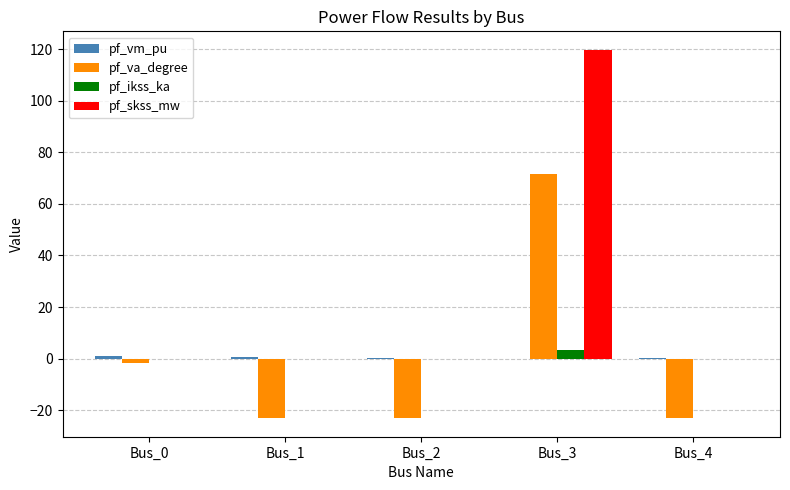

The value of pf_va_degree at Bus_4 is -31.0. True or false?

False